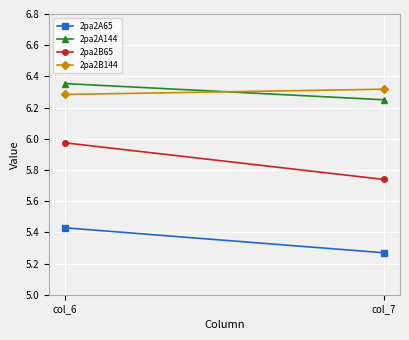

The 2pa2A144 series shows 9.5 at col_6. True or false?

False